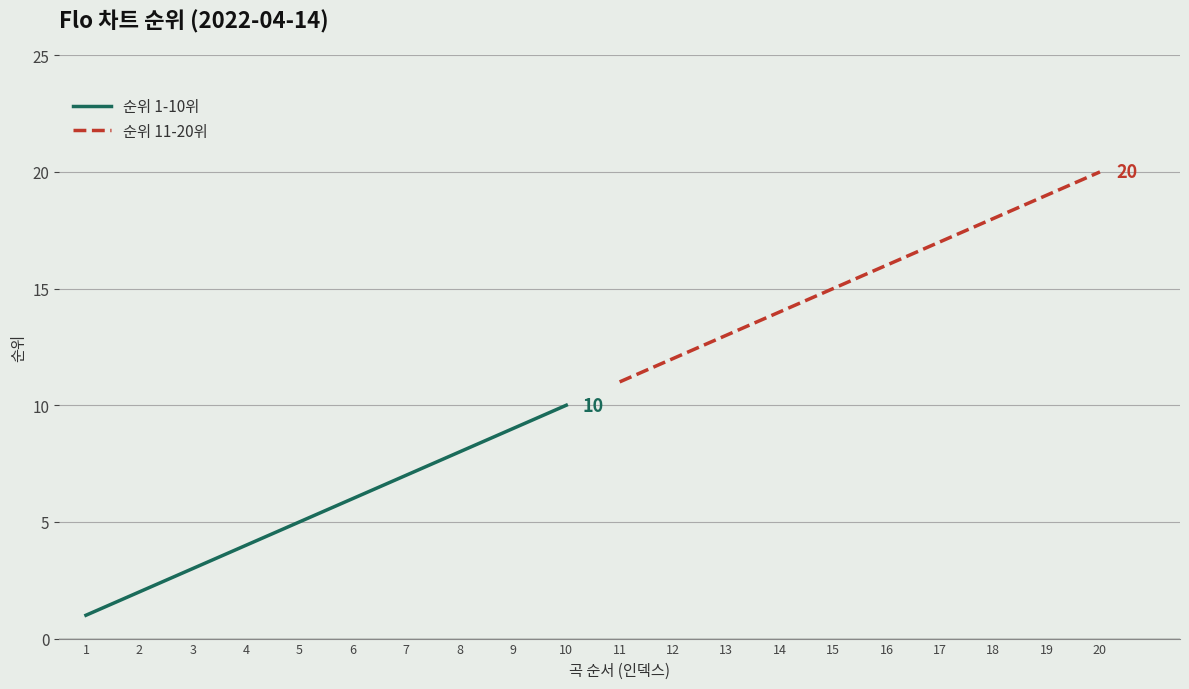

What is the average value of the 순위 11-20위 series?

16